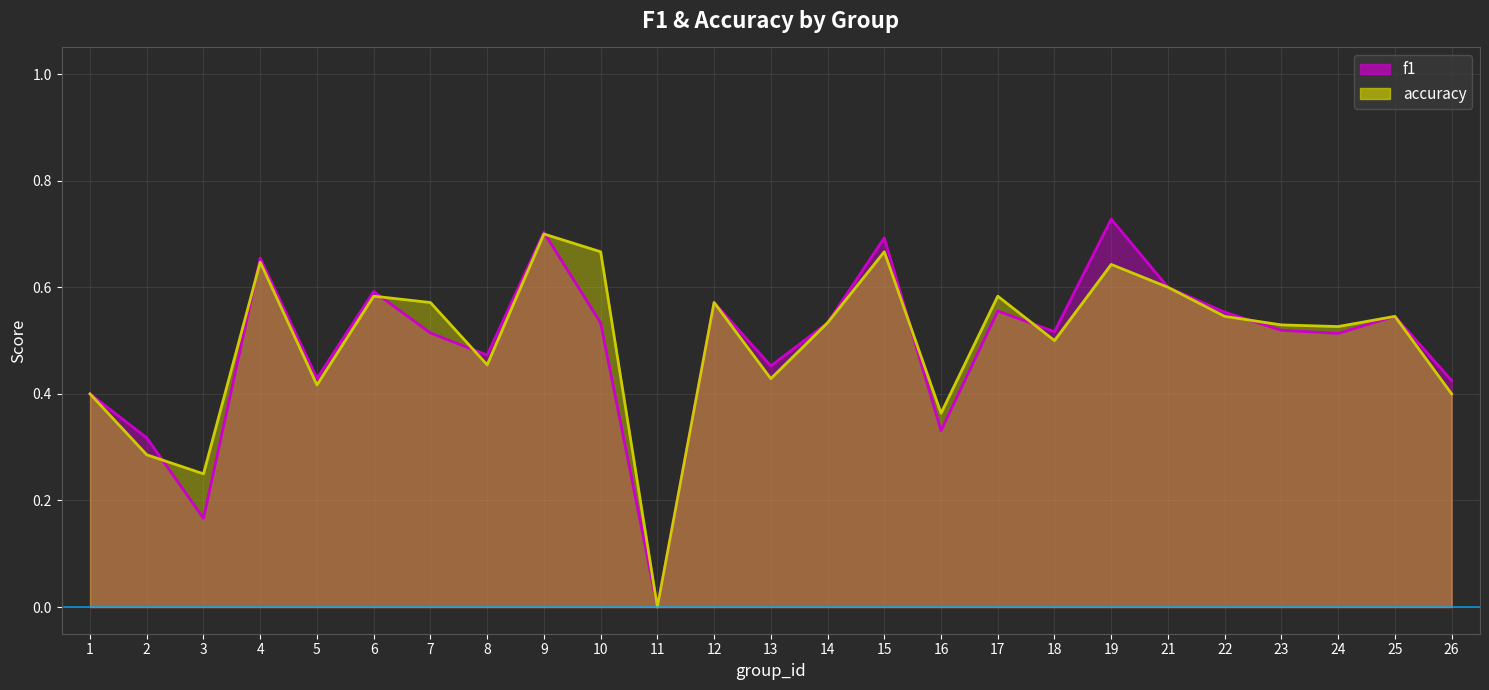

Between 8 and 23, which series saw the biggest shift?

accuracy